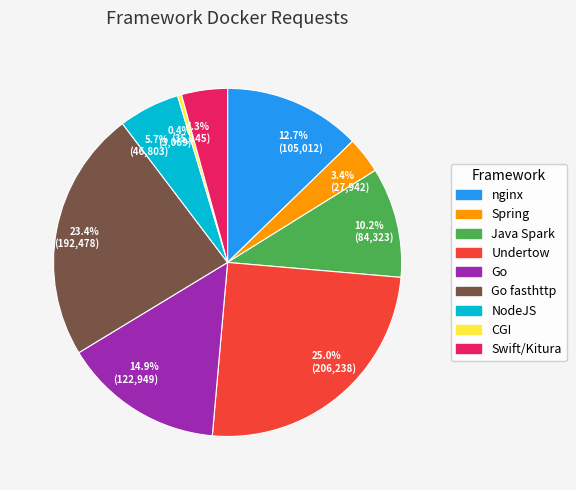

Between 4.3% (35,145) and 10.2% (84,323), which is larger?

10.2% (84,323)